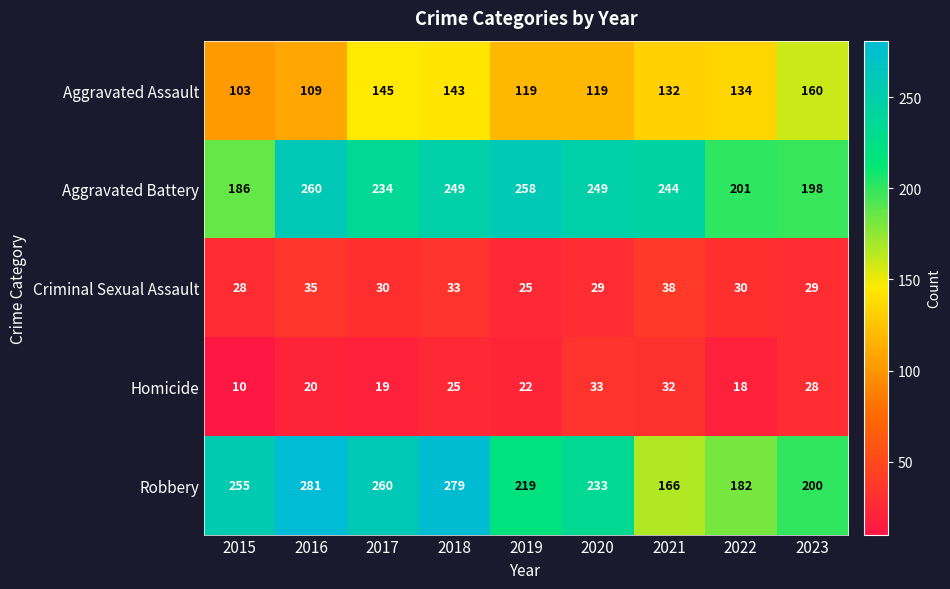

At which category does the chart reach its minimum across all series?

2015